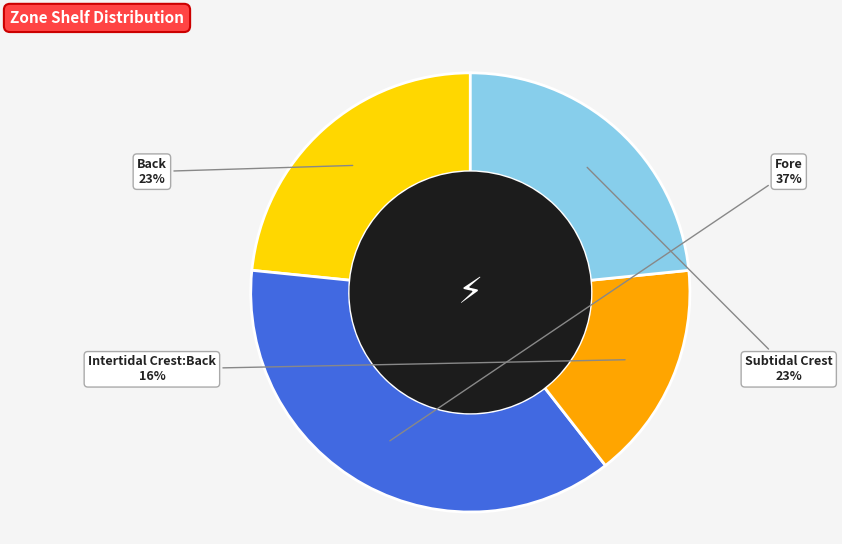

To the nearest percent, what percentage of the pie is Back?

23%